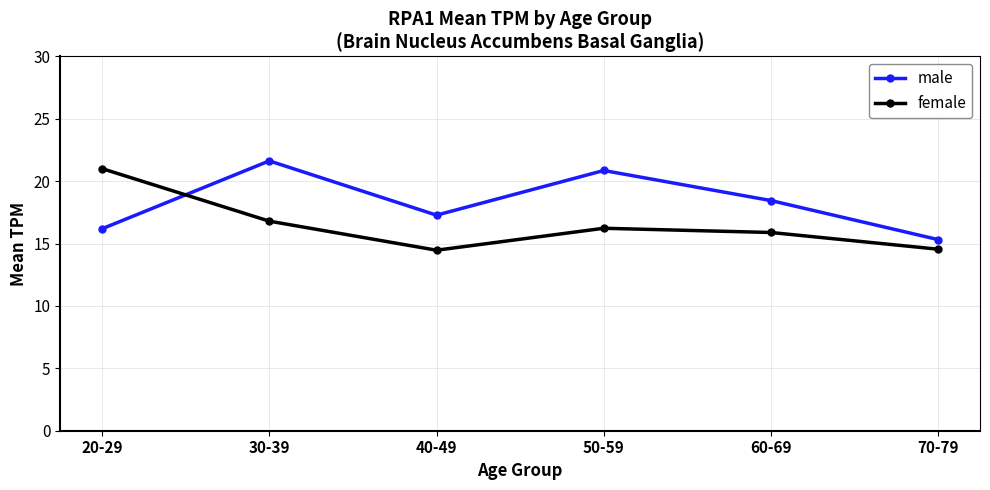

Does the chart display data point markers on the line(s)?

Yes